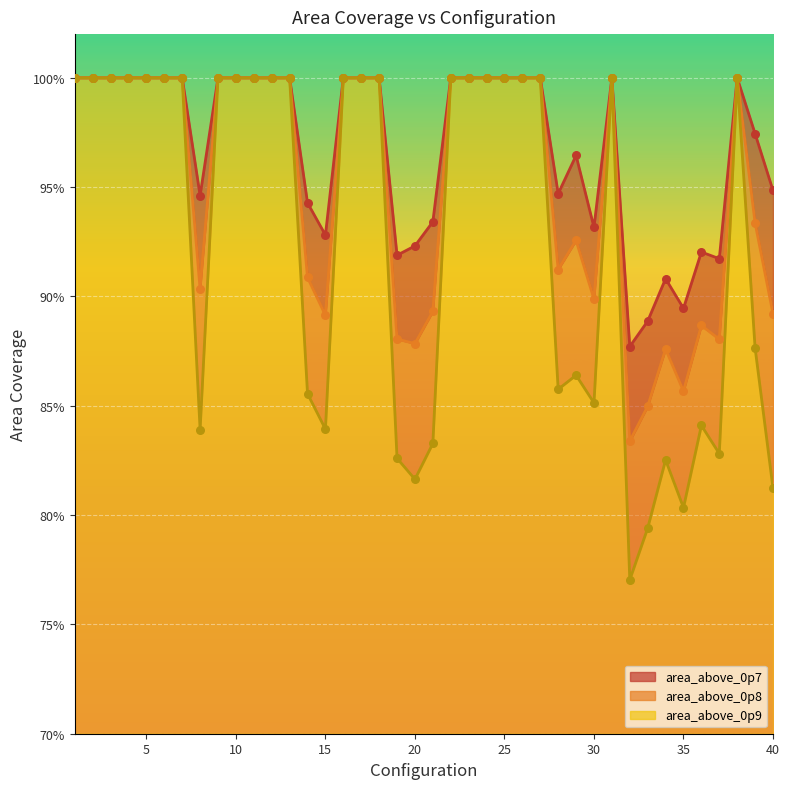

Which series has the largest total across all categories?

area_above_0p7